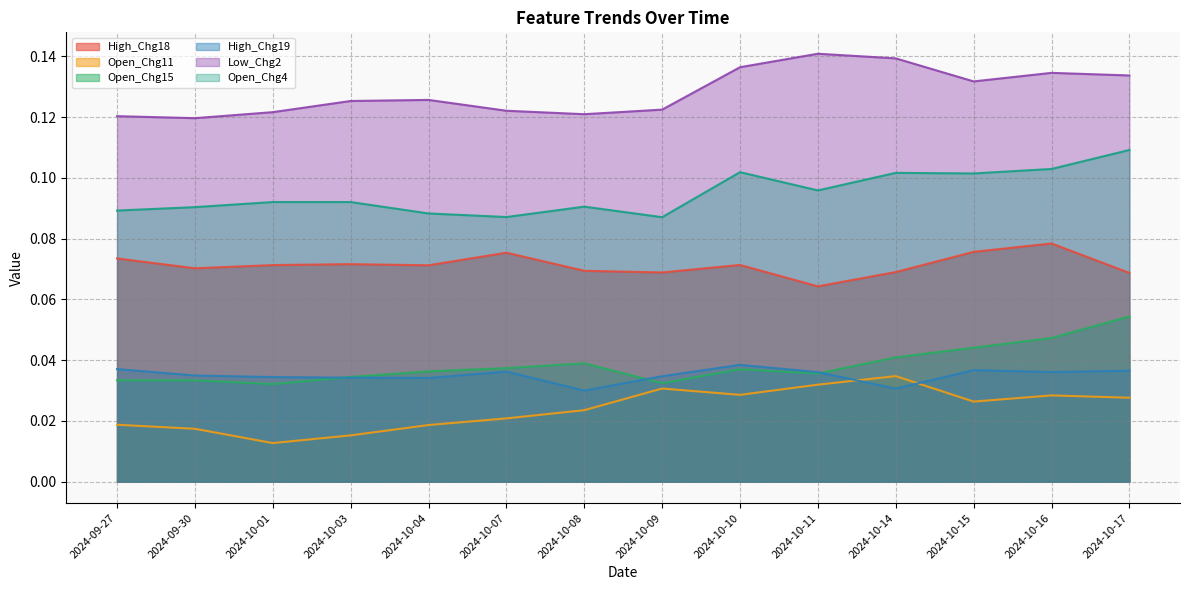

How many interior local valleys does the Open_Chg15 series have?

3